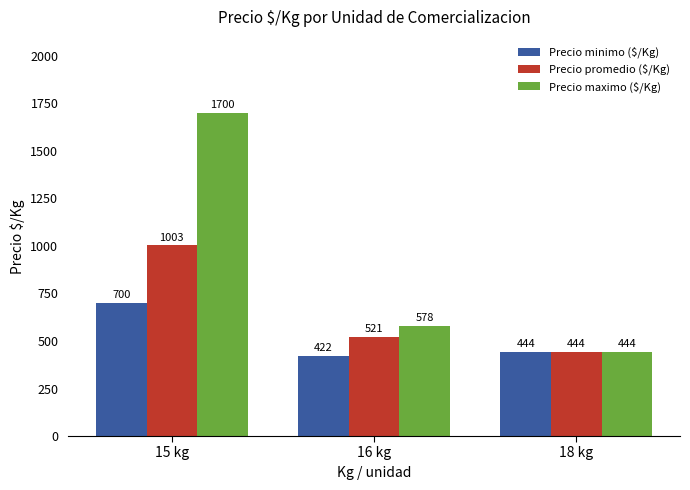

Which category has the lowest value across all series?

16 kg